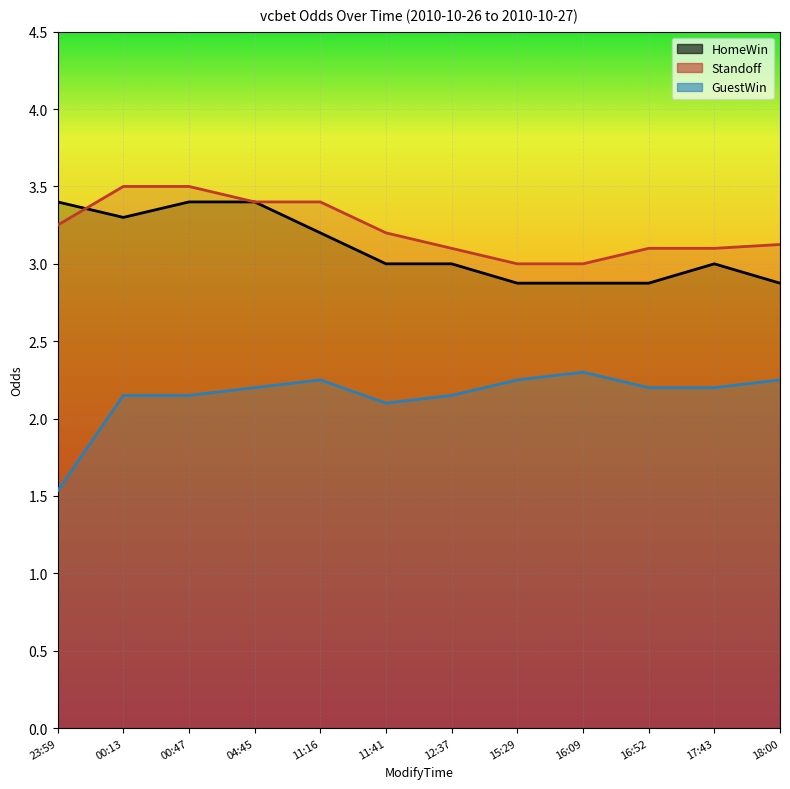

The value of HomeWin at 11:16 is 3.2. True or false?

True